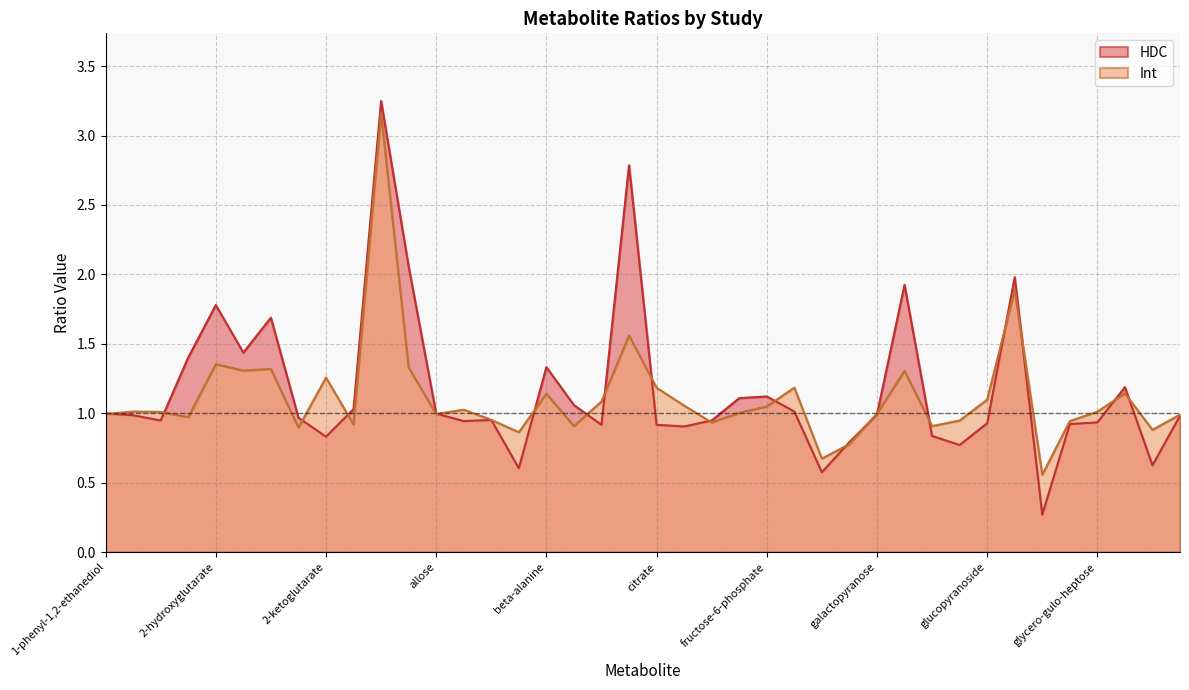

The Int series shows 1.1 at glycerol. True or false?

True